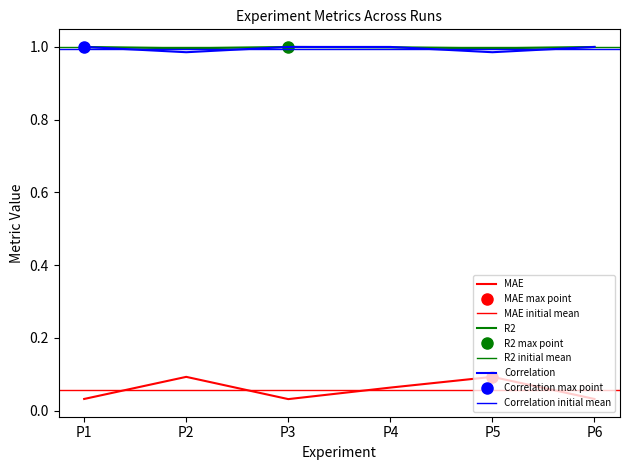

True or false: R2 and MAE intersect in this chart.

False